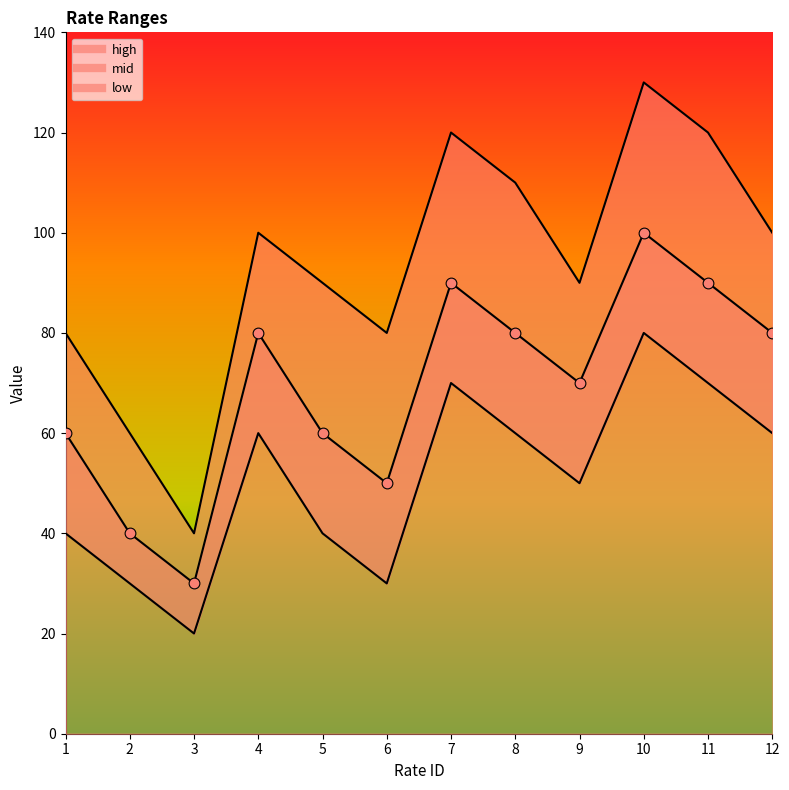

What is the total value across all series at 4?

240